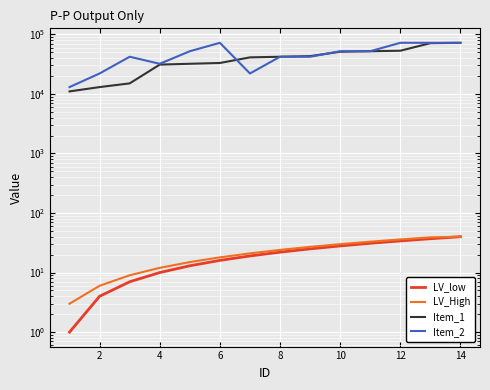

True or false: LV_low has more than 1 interior local peaks.

False